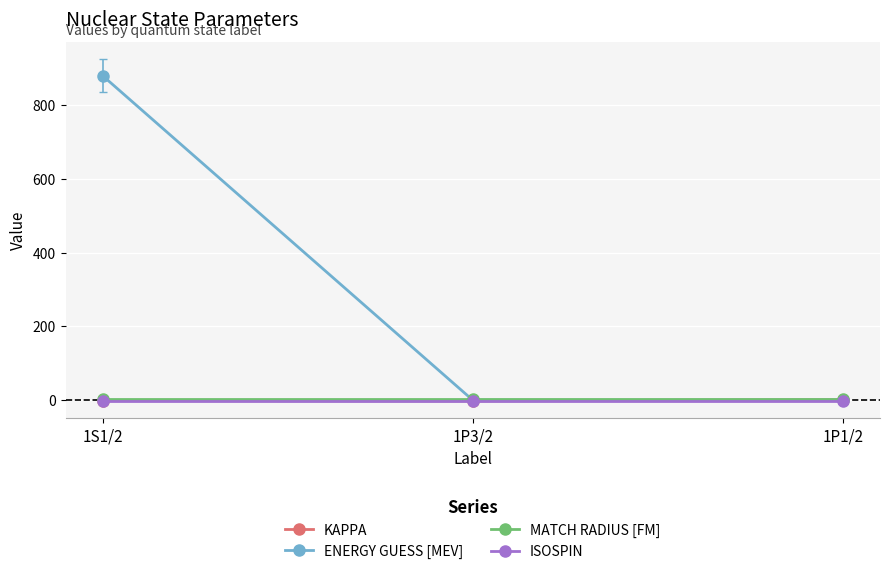

What is the label of the 1st point from the left?

1S1/2